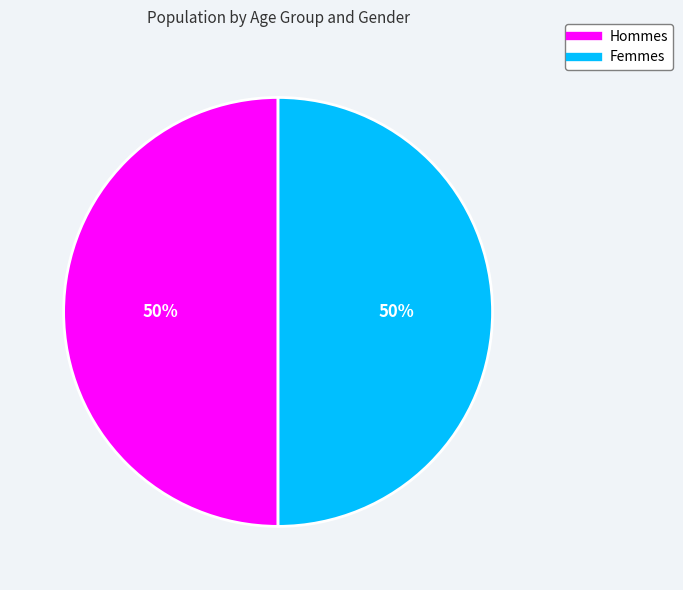

To the nearest percent, what is the average slice percentage?

50%